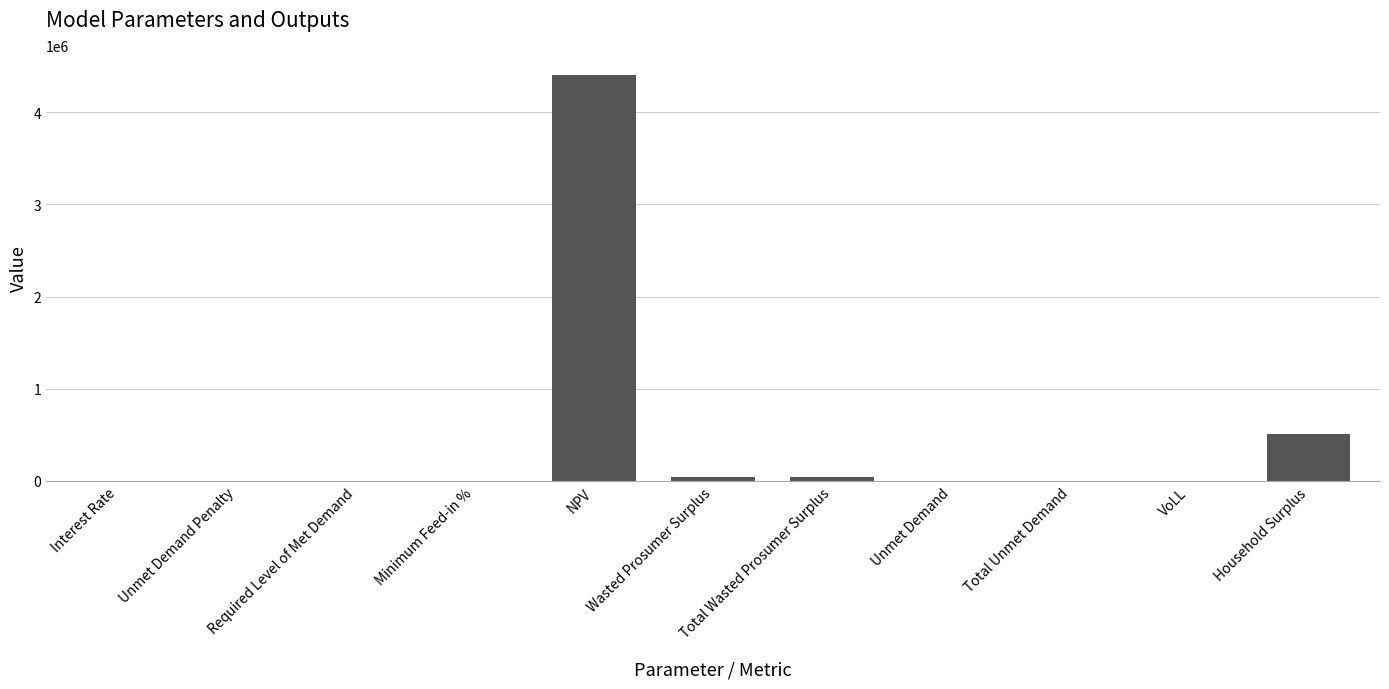

What is the sum of all values?

5007929.7